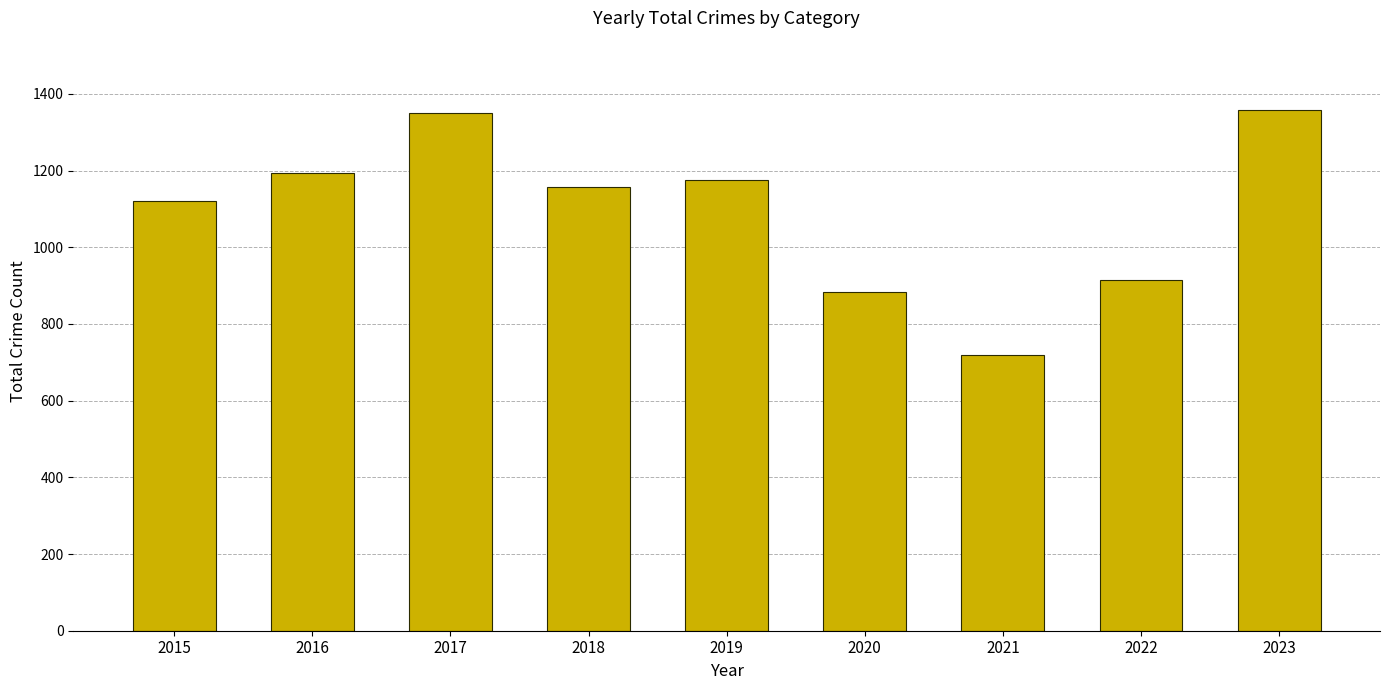

Does the chart contain any negative values?

No